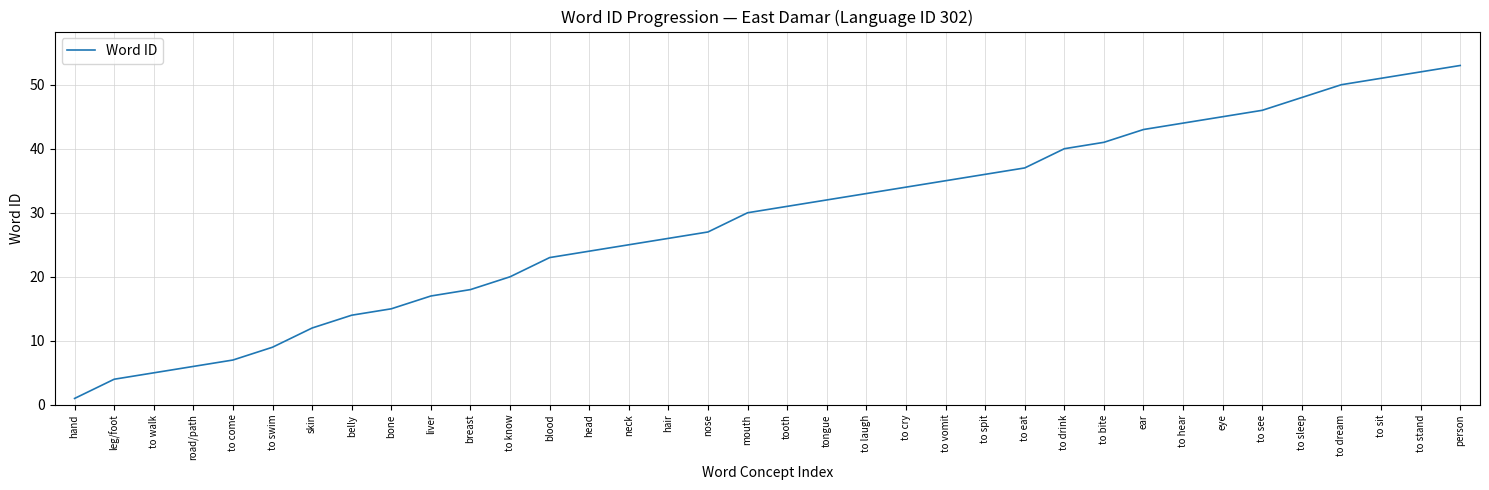

What is the difference between the second highest and second lowest values?

48